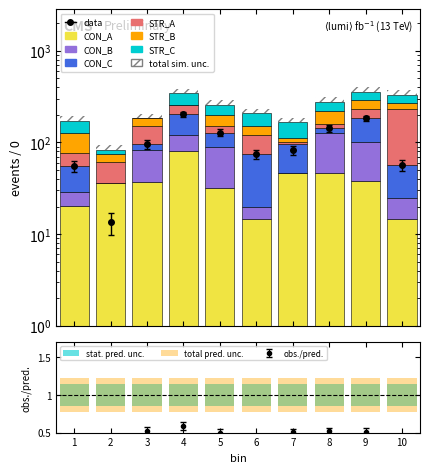

How many data points does each series have?

10